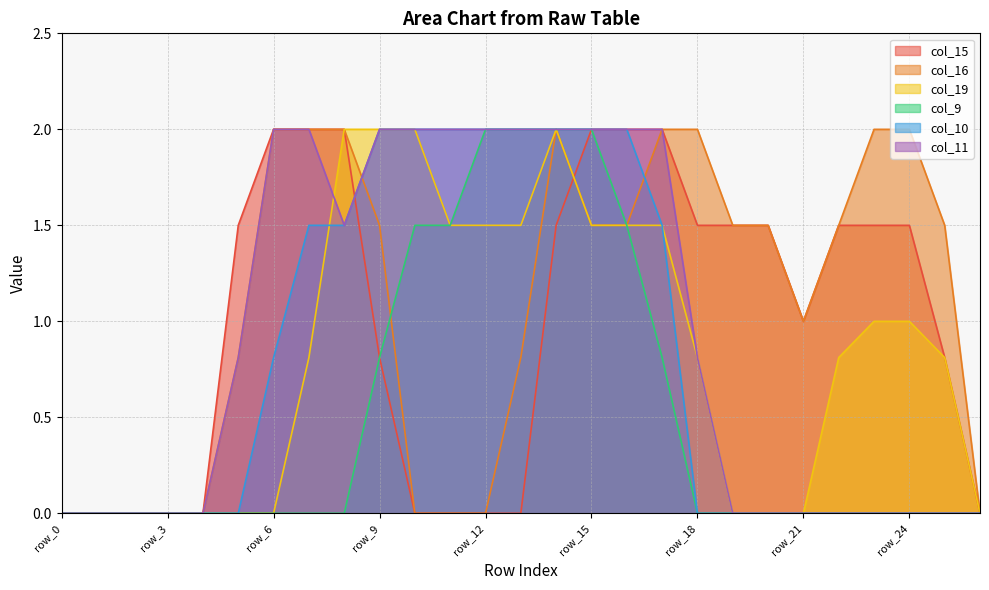

Which series changed the most between row_1 and row_3?

col_15